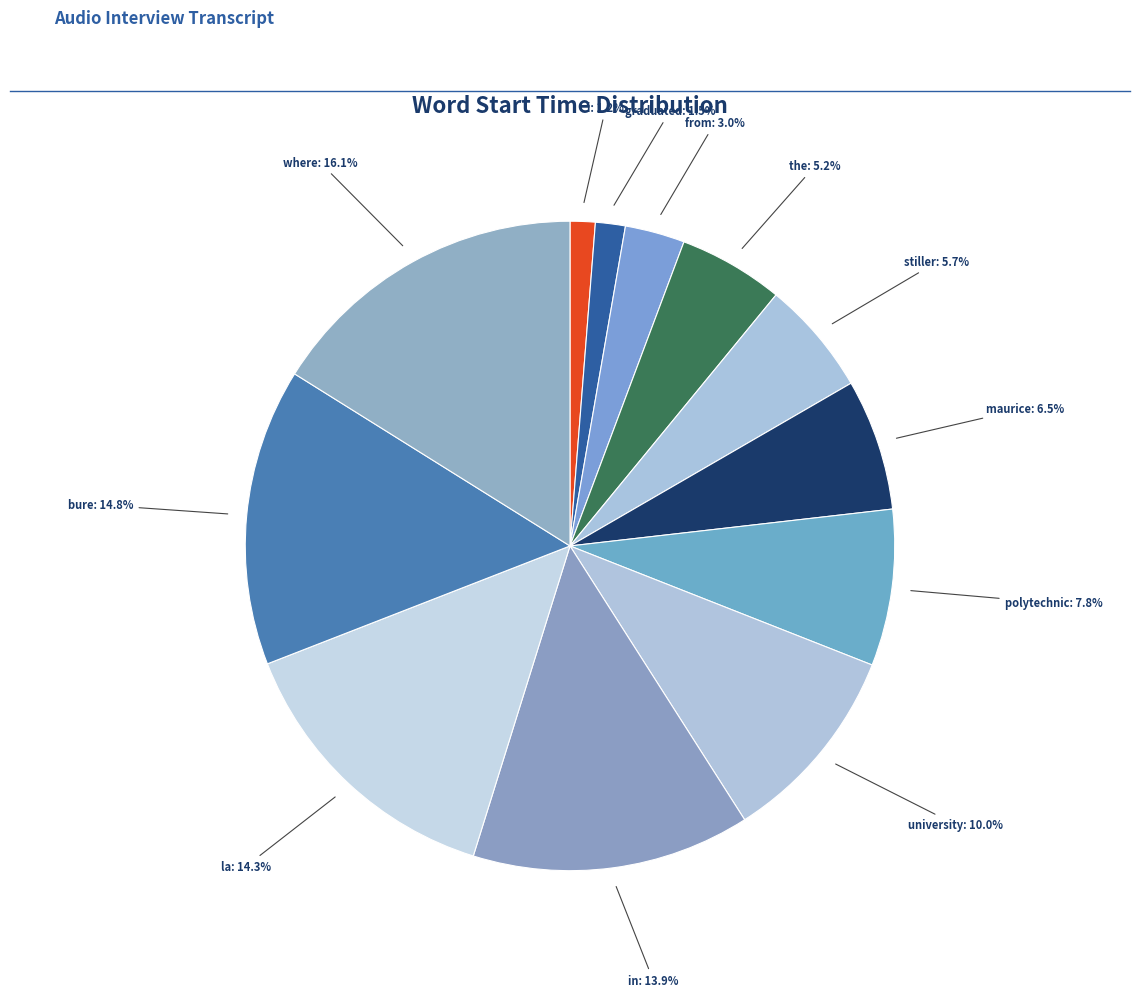

Which slice is the largest?

where